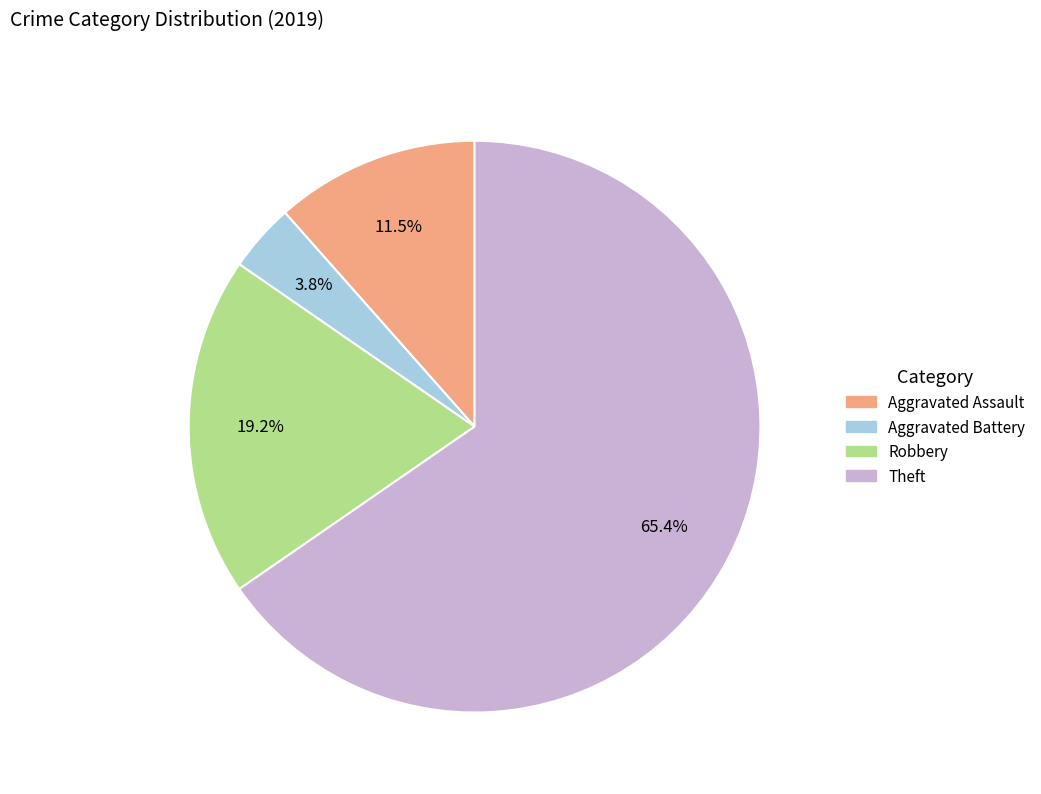

To the nearest percent, what is the difference between the Aggravated Assault and Robbery slice percentages?

8%